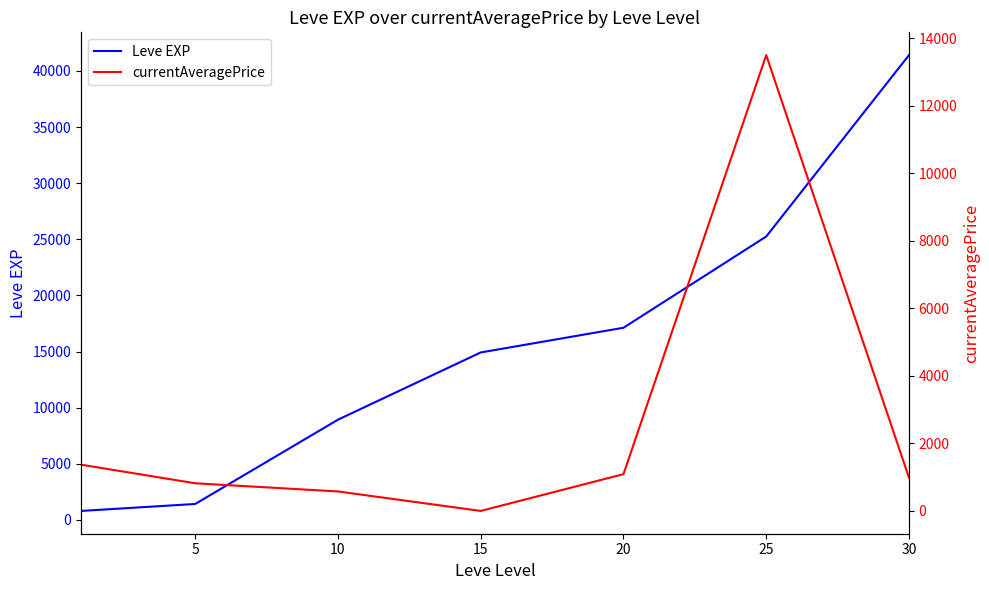

The currentAveragePrice series shows 0.0 at 15. True or false?

True